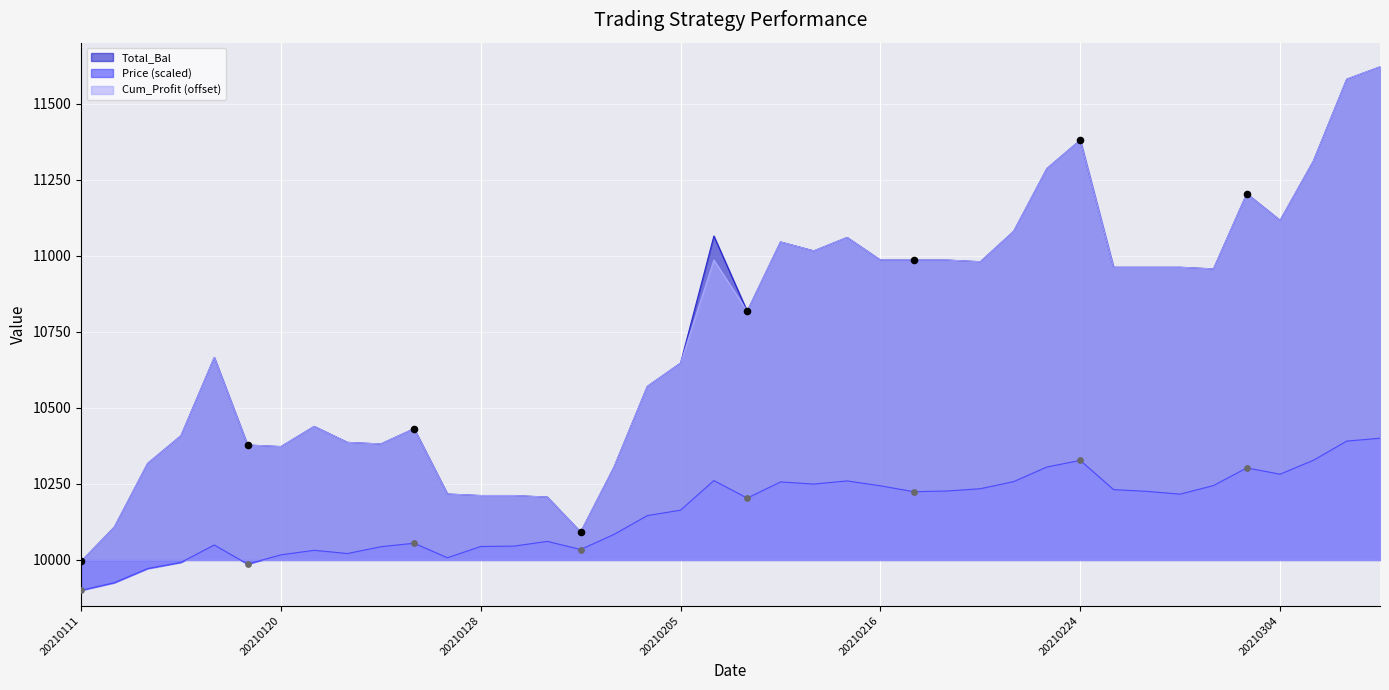

Which series reaches the maximum Y coordinate?

Total_Bal